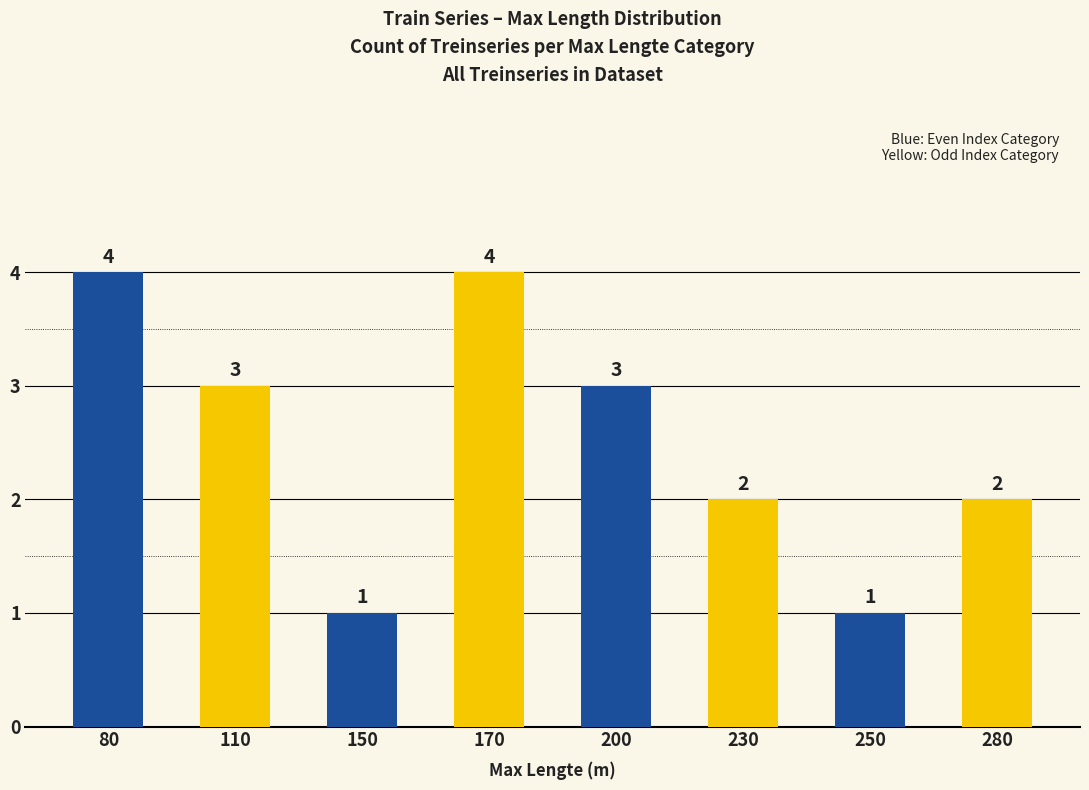

Are the bars grouped side by side (vs. stacked)?

No